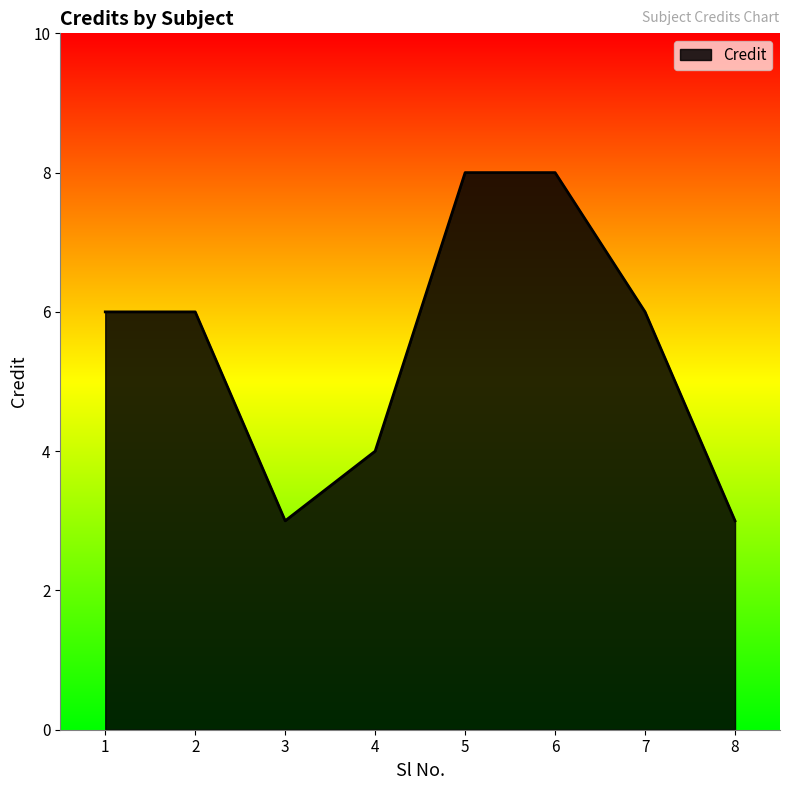

Between 7 and 8, which is larger?

7